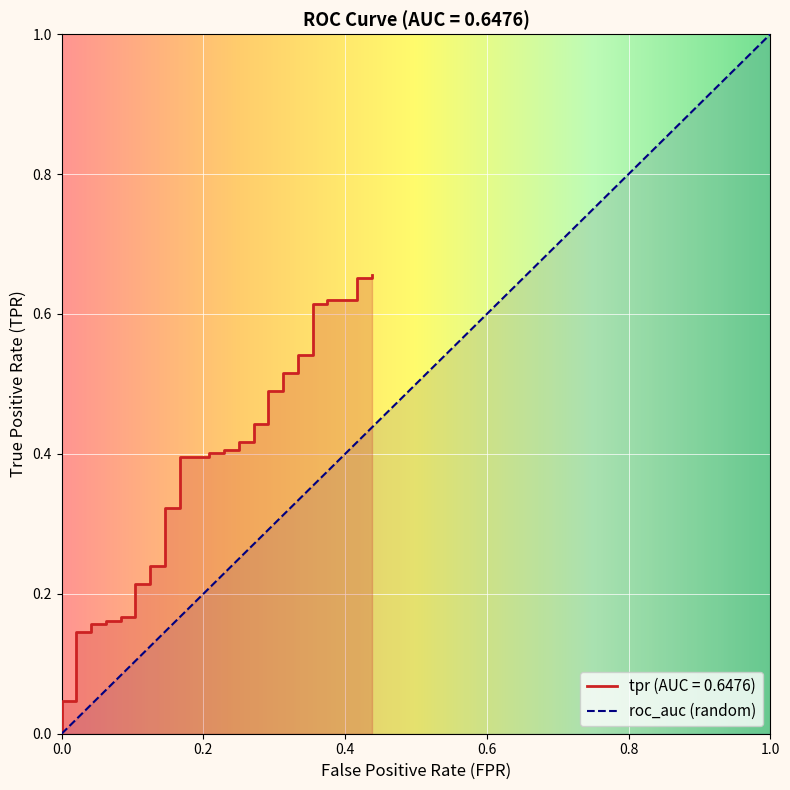

At which label is the value closest to 0?

fpr